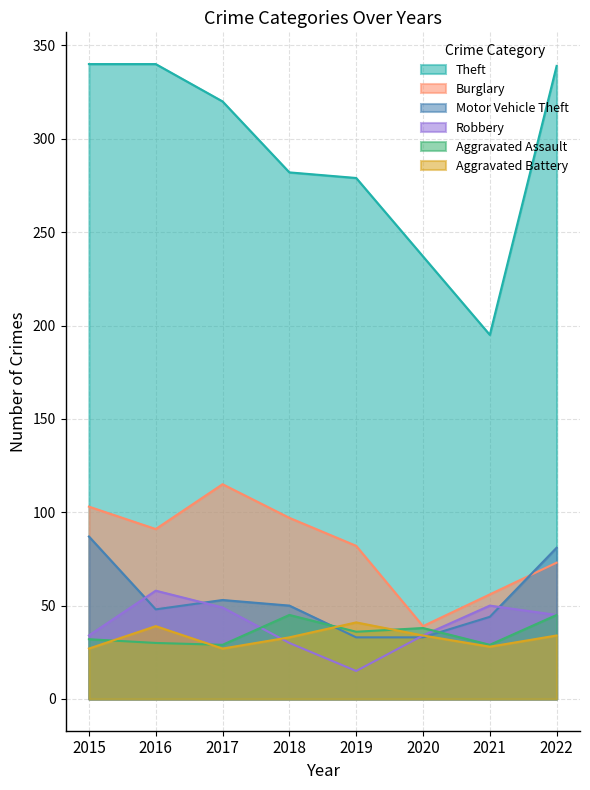

Which category has the lowest value across all series?

2019